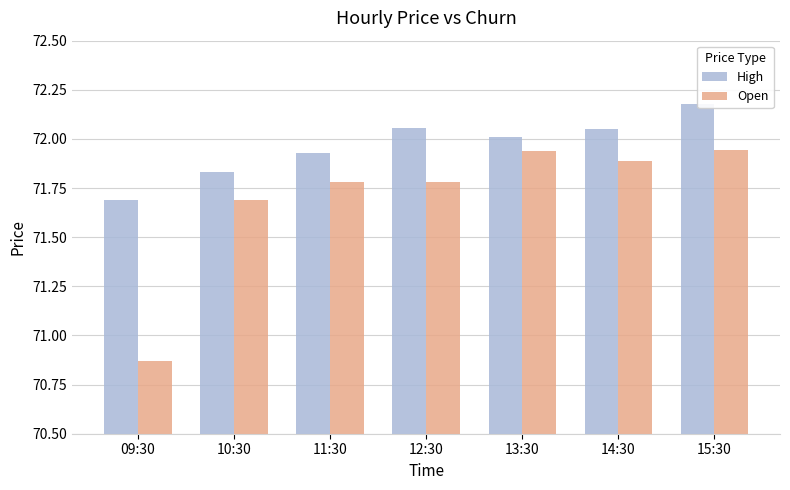

Reading right to left, extract all data points from this chart.

High: 15:30=72.2	14:30=72.1	13:30=72.0	12:30=72.1	11:30=71.9	10:30=71.8	09:30=71.7
Open: 15:30=71.9	14:30=71.9	13:30=71.9	12:30=71.8	11:30=71.8	10:30=71.7	09:30=70.9